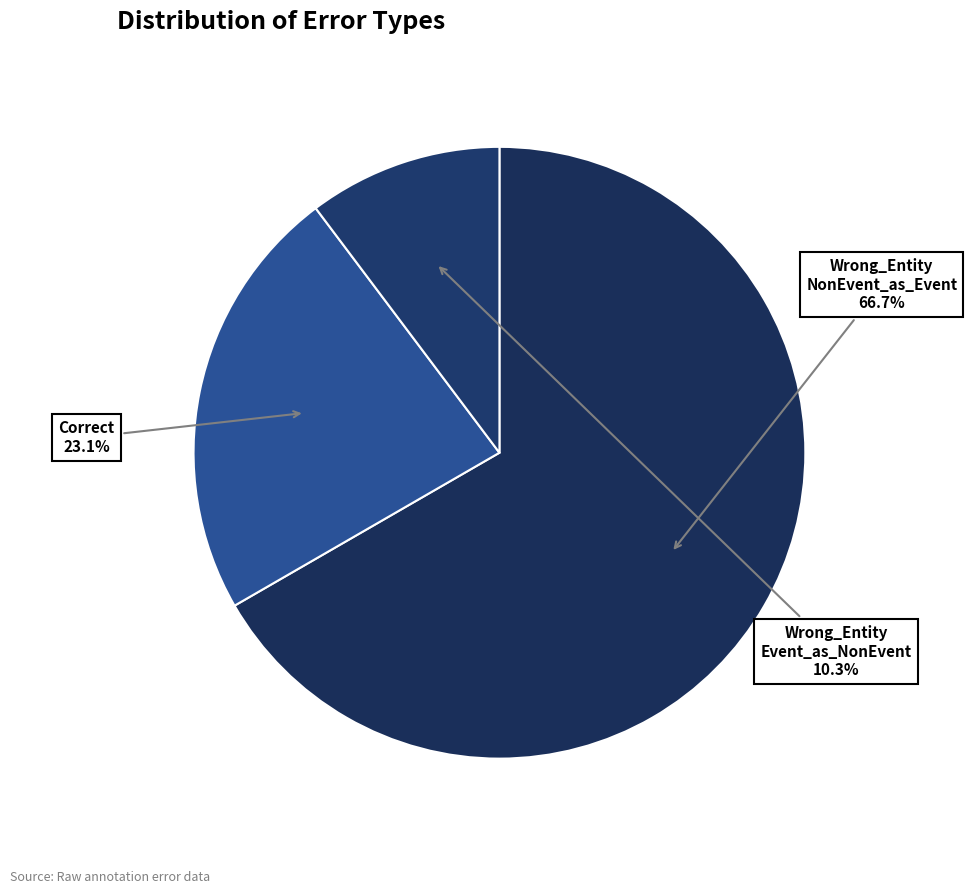

Rank the categories by value from lowest to highest.

Wrong_Entity_Event_as_NonEvent, Correct, Wrong_Entity_NonEvent_as_Event